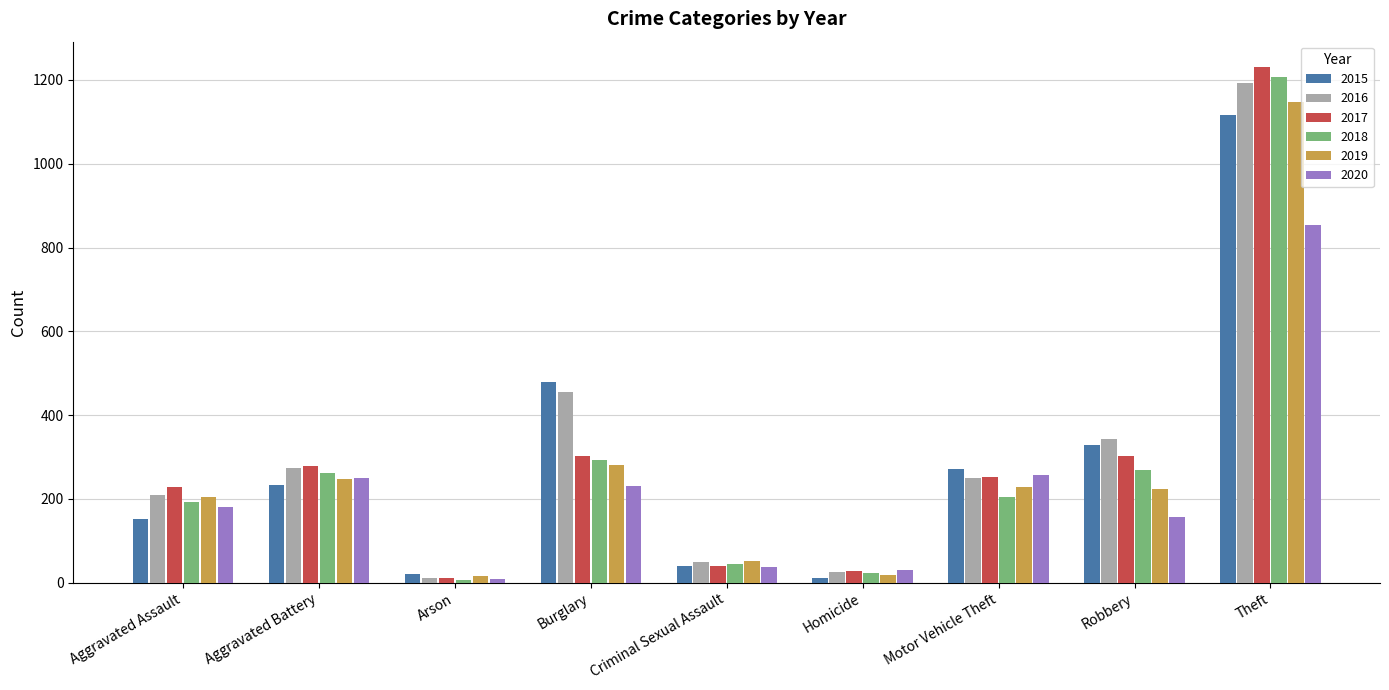

What is the sum of the 2019 values at Robbery and Arson?

239